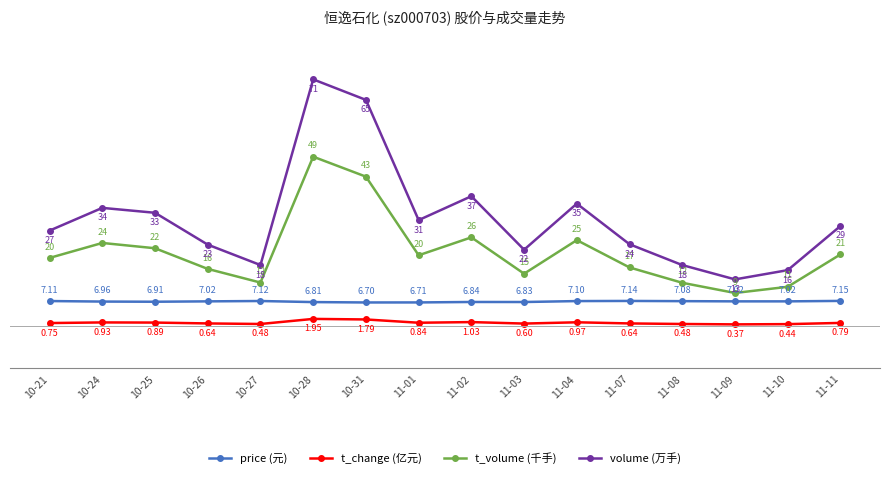

What is the maximum value for volume (万手)?

71.2